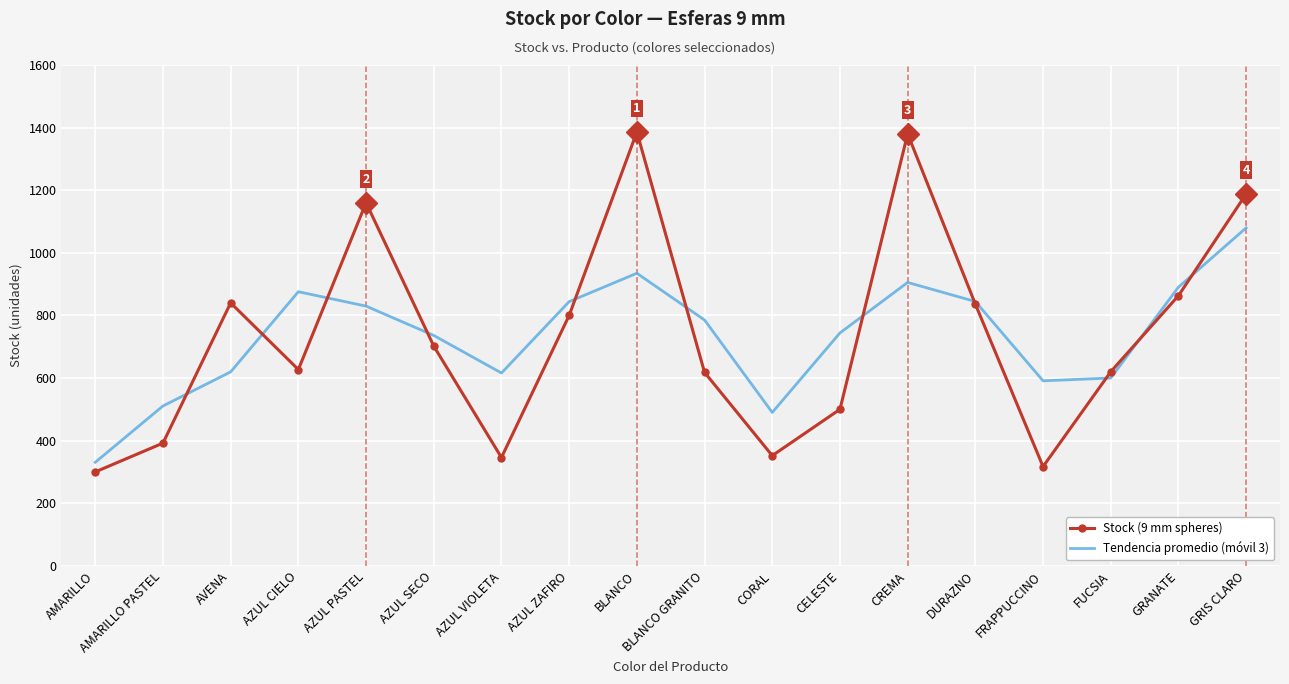

Which series ends up on top after the final intersection of Tendencia promedio (móvil 3) and Stock (9 mm spheres)?

Stock (9 mm spheres)